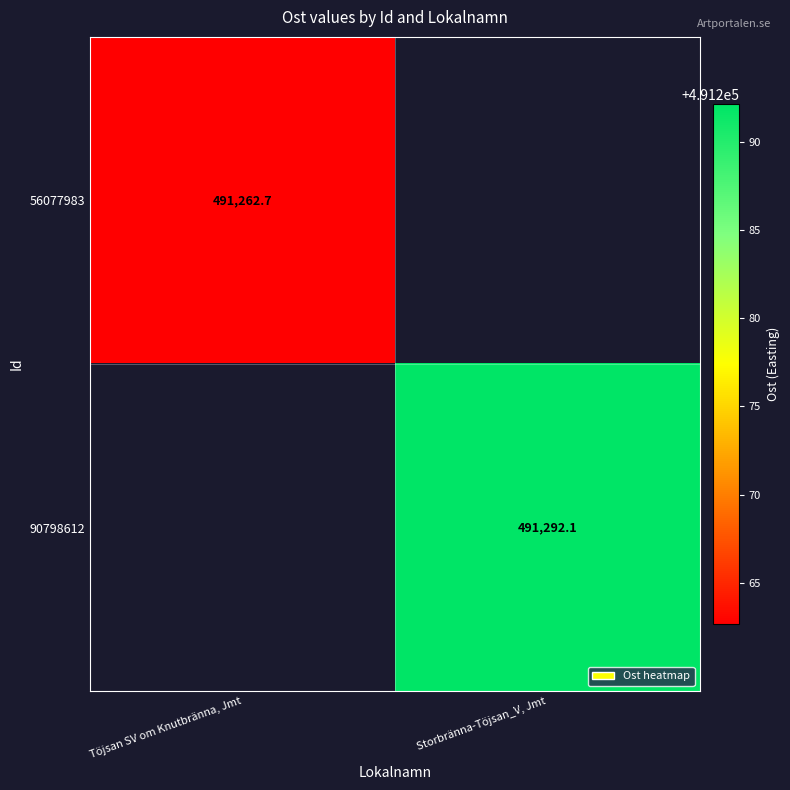

Which category has the lowest value in the 90798612 series?

Töjsan SV om Knutbränna, Jmt